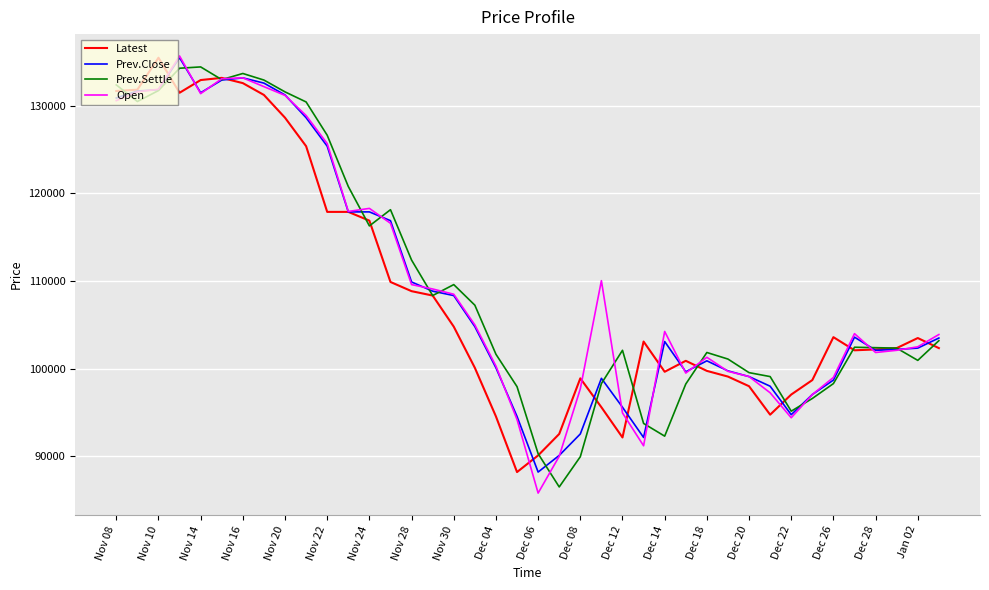

What is the minimum value shown in the chart?

85800